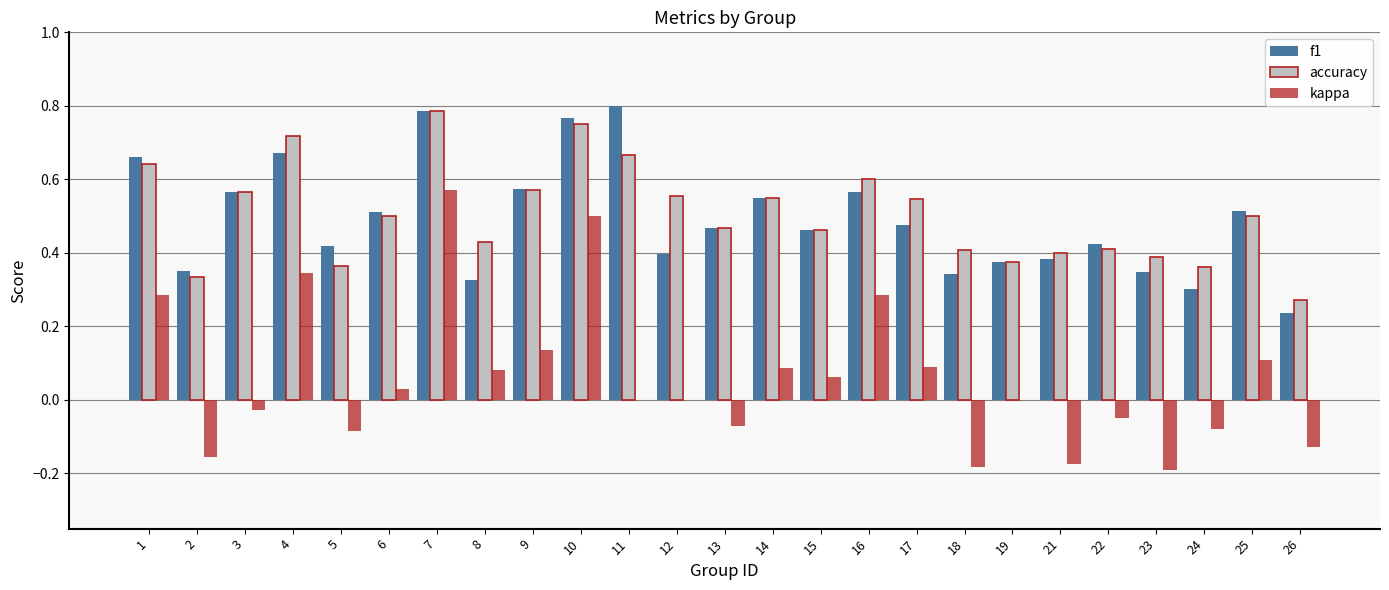

Is it true that accuracy equals 0.6 at 1?

True